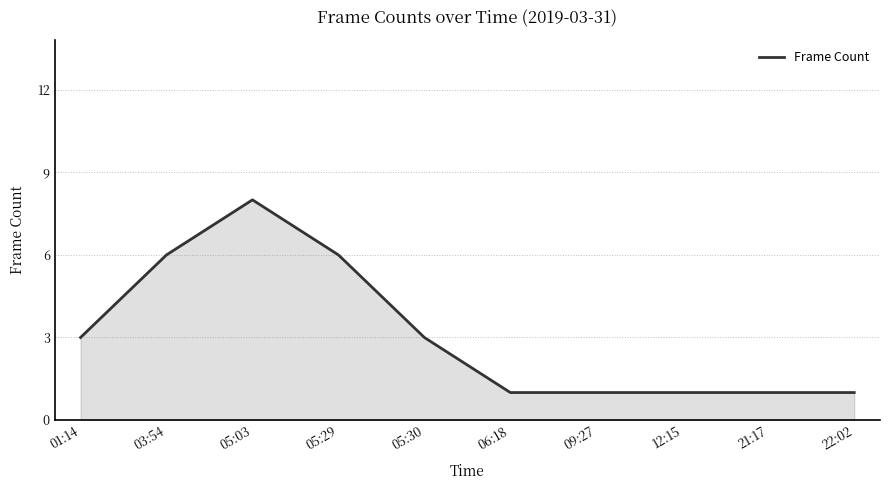

Is it true that the value at 22:02 is 1?

True